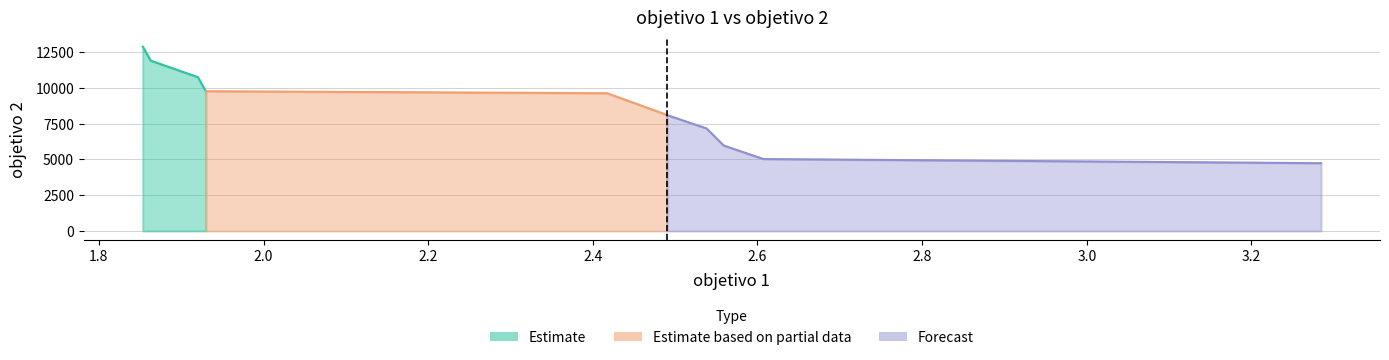

Approximately how many times larger is the value at 1.862837333333333 compared to 2.5380969999999996?

1.7